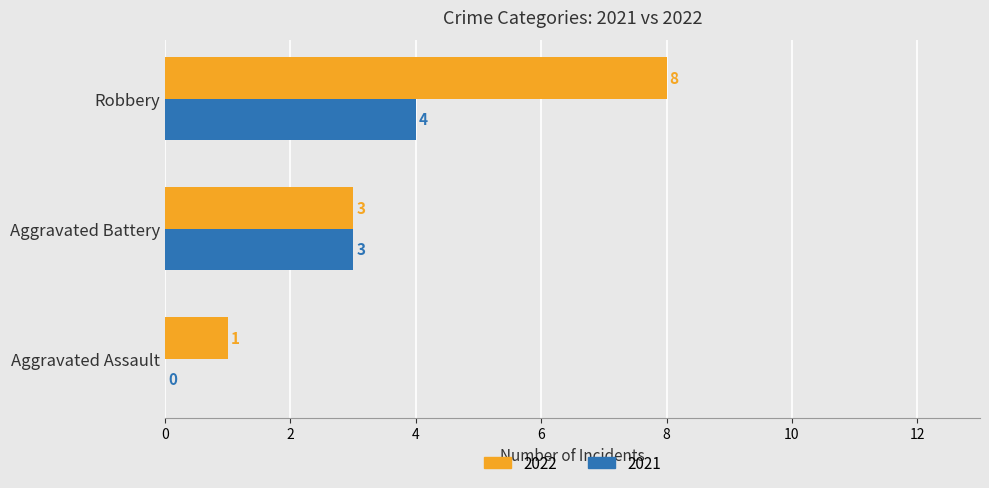

How many 2022 values are between 1 and 8?

3